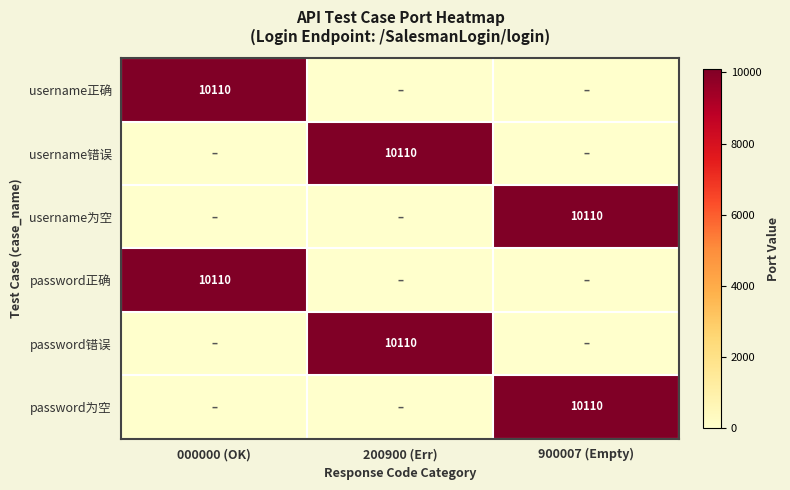

True or false: username为空 has a value of 6123 at 900007 (Empty).

False